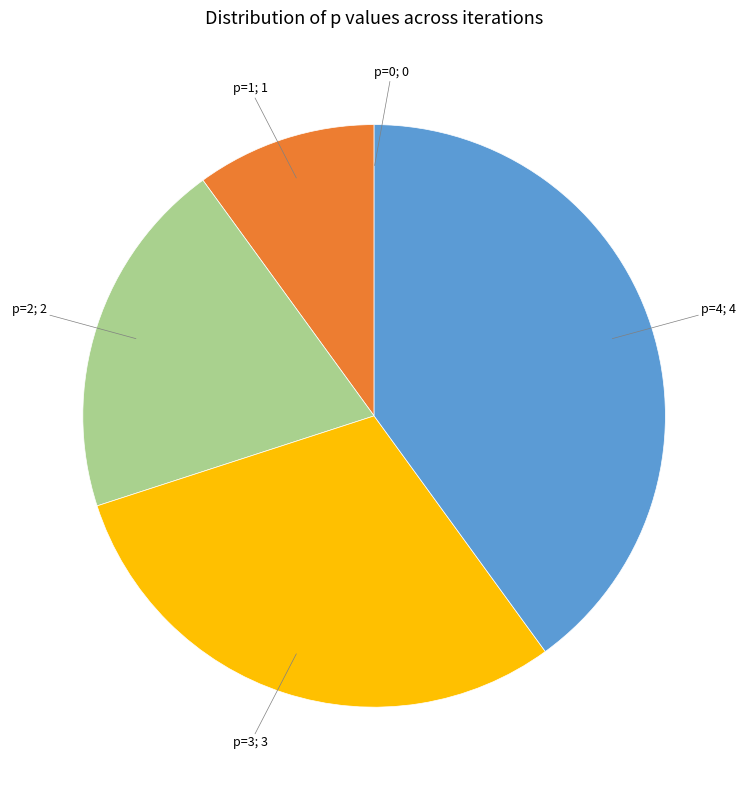

What is the largest slice in the pie chart?

4